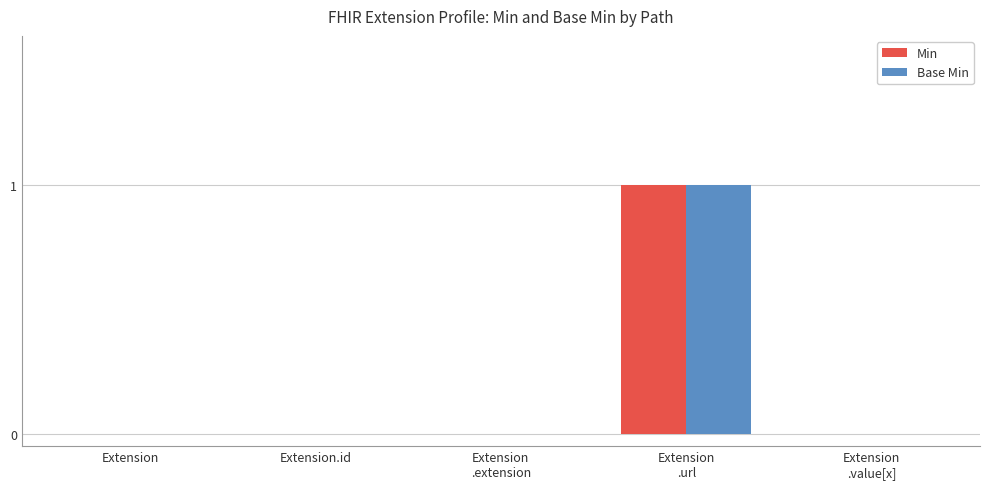

How many groups of bars are there?

5